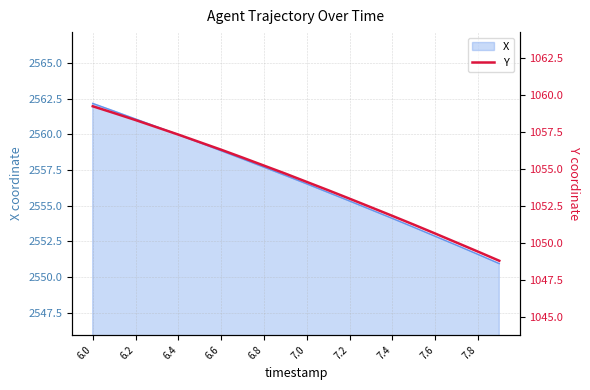

What is the lowest value of the X series?

2550.9